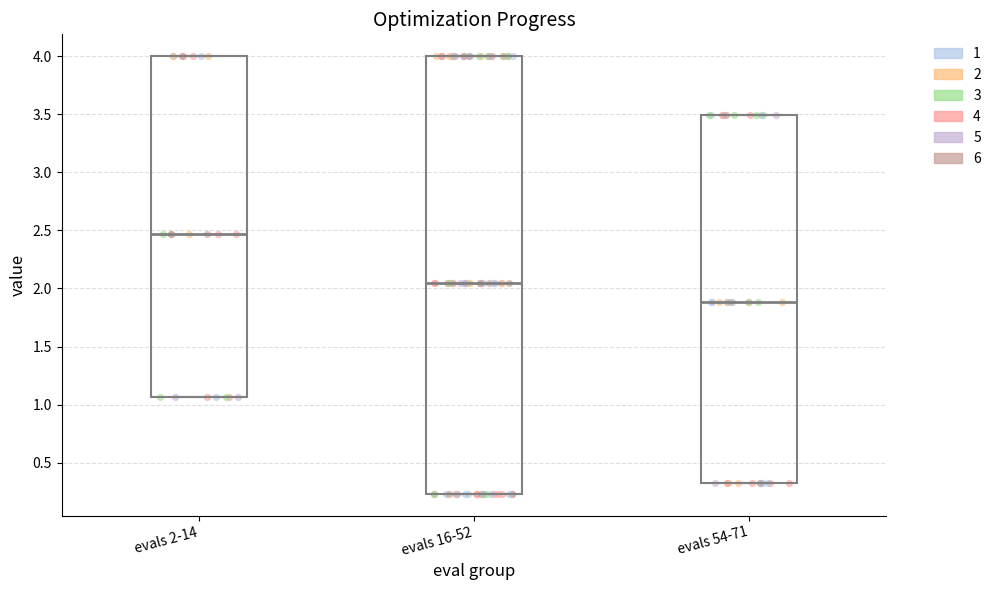

Reading left to right, transcribe this box plot: for each box, give where its median line is, the range the box spans, and where its two whiskers end, as read against the y-axis. The values are not printed on the chart, so give them approximately, as read against the axis.

evals 2-14: median 2.45, box 1.05 to 4.00, whiskers 1.05 to 4.00
evals 16-52: median 2.05, box 0.25 to 4.00, whiskers 0.25 to 4.00
evals 54-71: median 1.90, box 0.35 to 3.50, whiskers 0.35 to 3.50